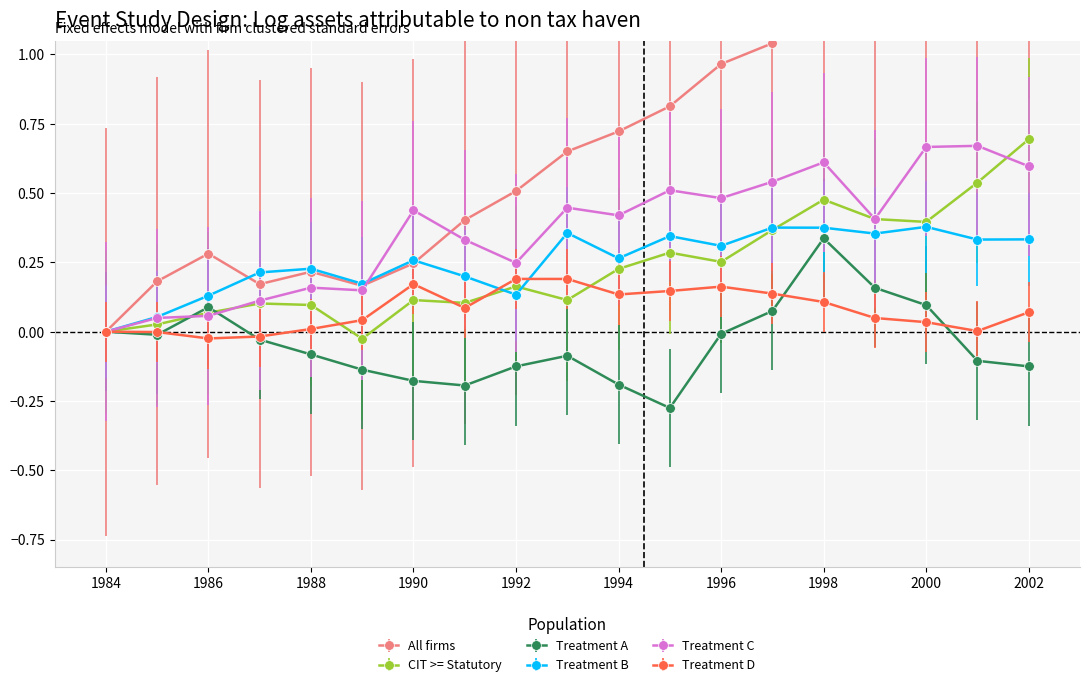

Which has a higher value, 1991 or 1988?

1991